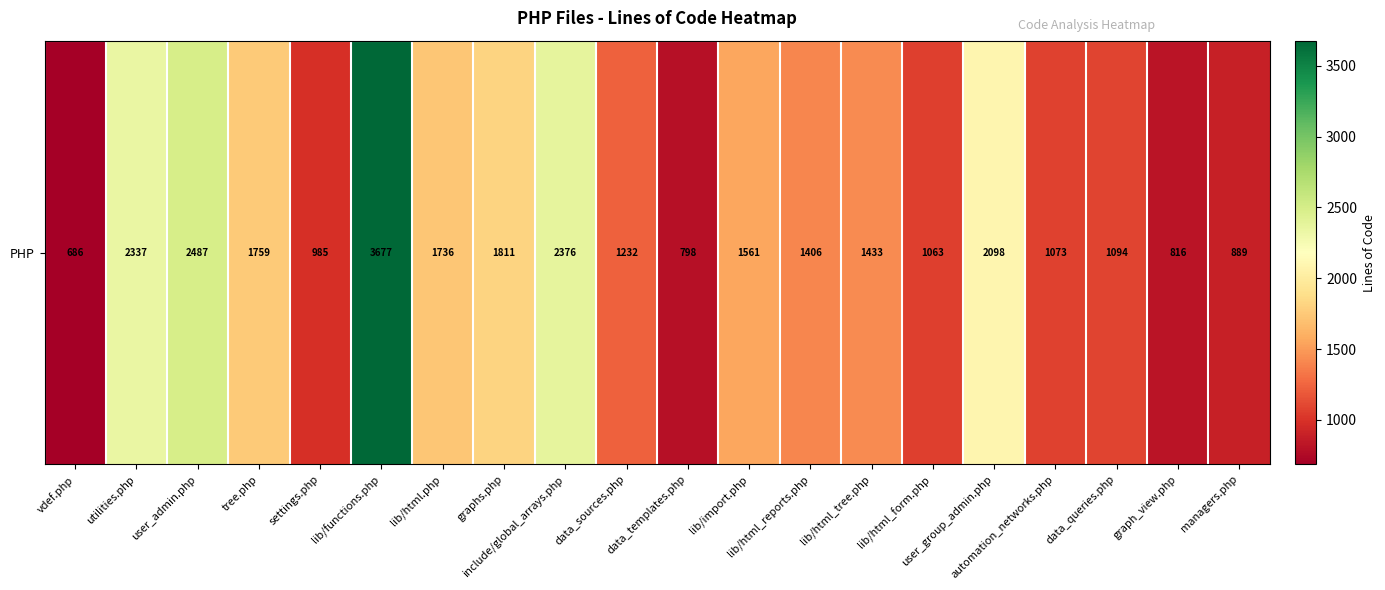

Where does the data first go above 1433?

utilities.php